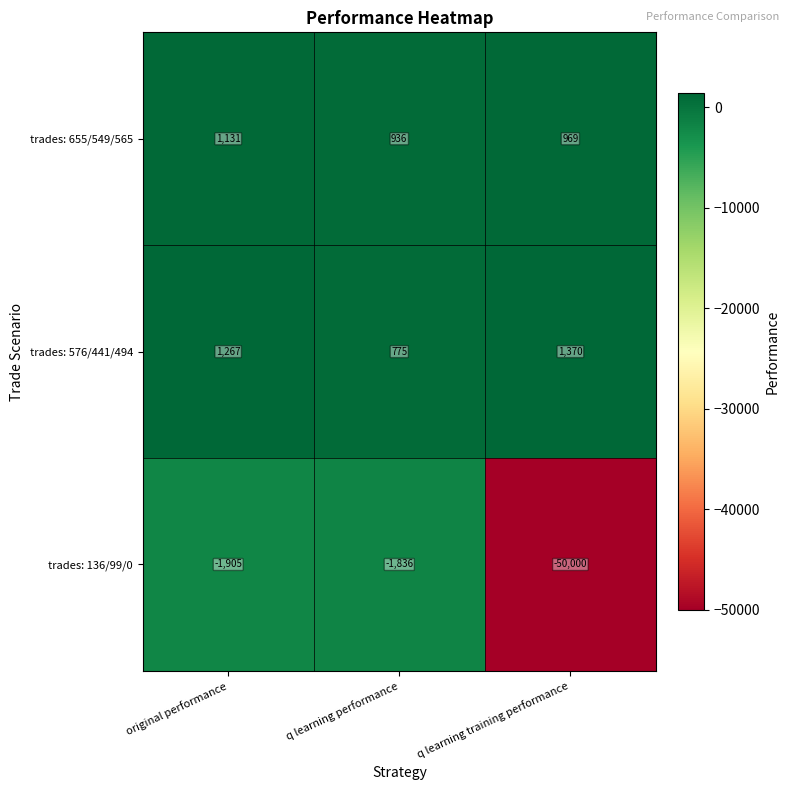

Is the value of trades: 655/549/565 at q learning training performance greater than the value of trades: 136/99/0 at q learning performance?

Yes